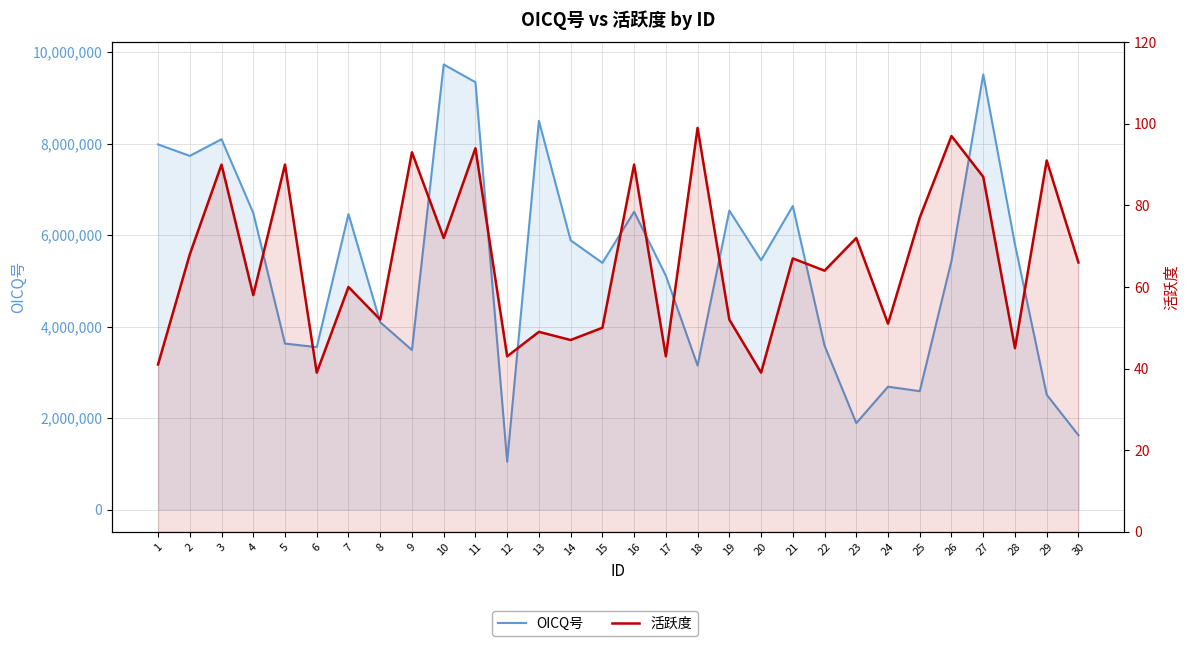

Reading left to right, extract all data points from this chart.

OICQ号: 7981465	7730235	8094642	6484532	3627235	3548613	6458183	4093731	3486081	9729109	9340958	1044647	8497731	5884281	5392104	6508258	5111066	3146323	6534656	5449026	6634345	3581411	1888865	2684517	2586811	5437347	9510022	5794288	2508714	1624159
活跃度: 41	68	90	58	90	39	60	52	93	72	94	43	49	47	50	90	43	99	52	39	67	64	72	51	77	97	87	45	91	66